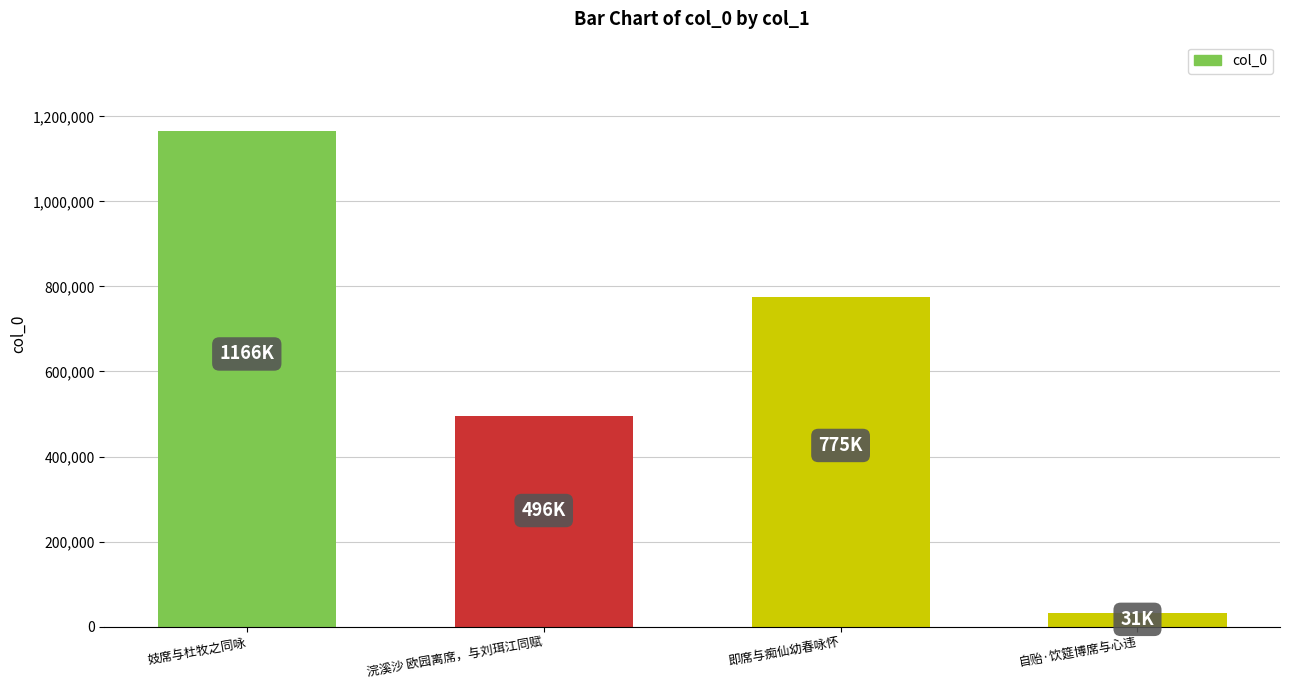

The value at 浣溪沙 欧园离席，与刘珥江同赋 is 496434. True or false?

True